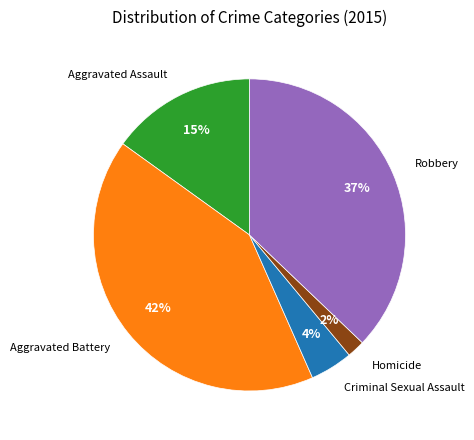

To the nearest percent, what portion does Homicide represent?

2%